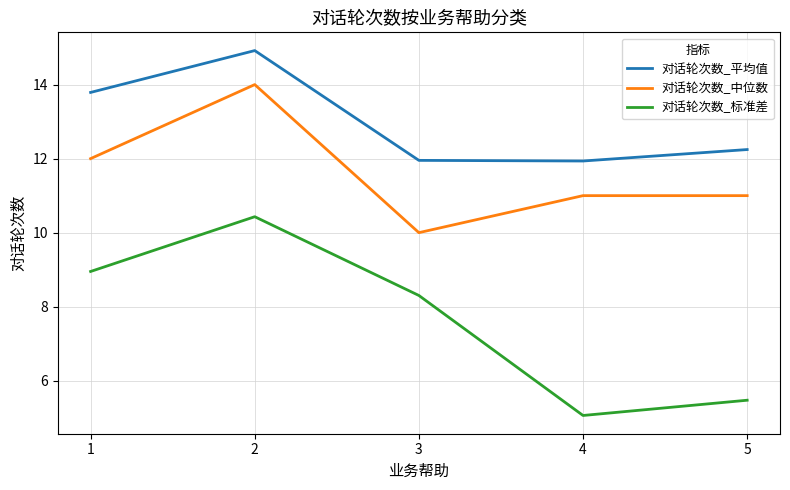

What is the difference between the 对话轮次数_中位数 values at 4 and 2?

3.0